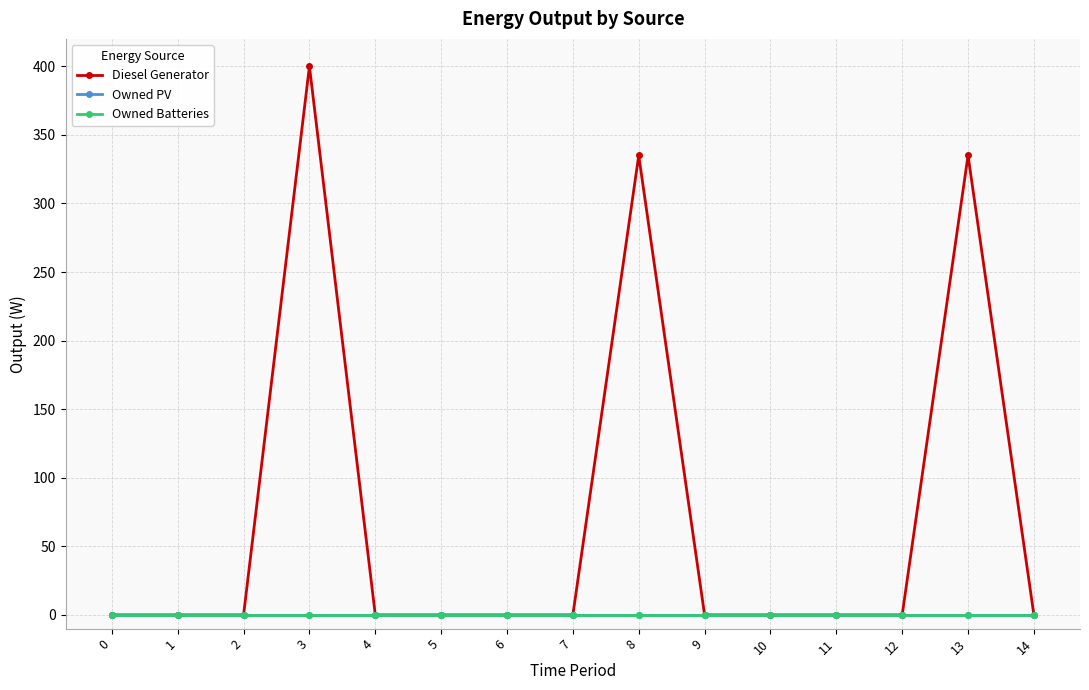

Is this an area chart (filled region under the line)?

No